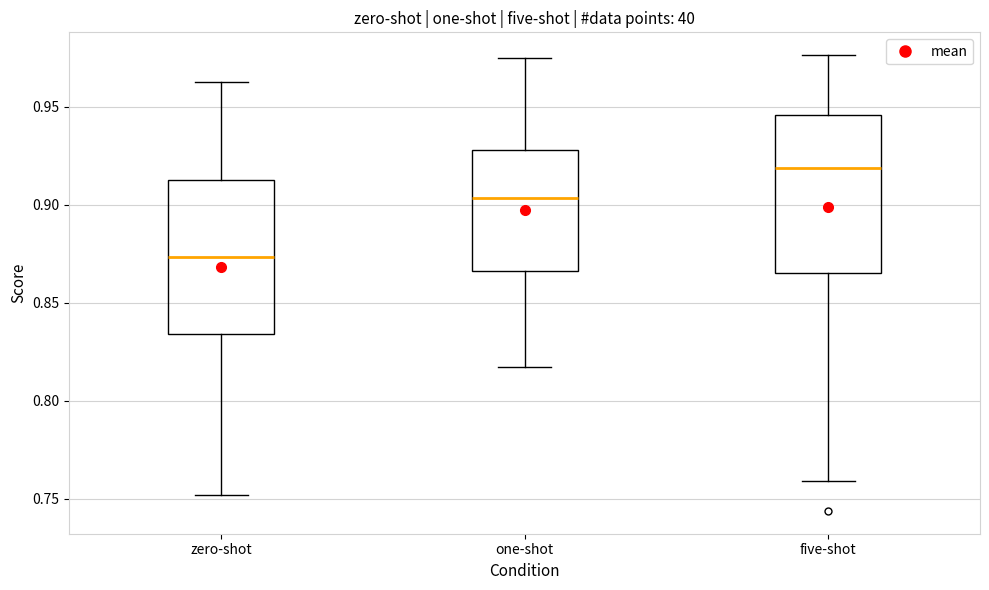

Which box's median line is the lowest?

zero-shot